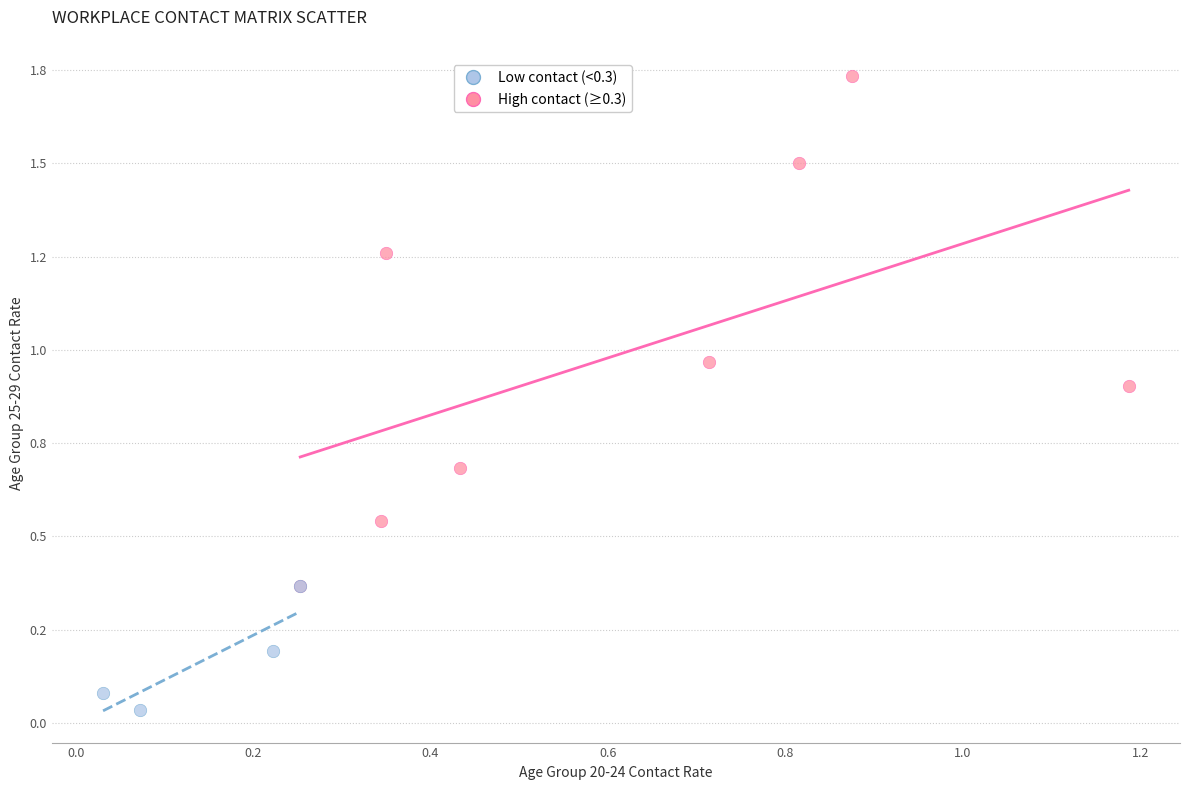

What are all the series names shown in the legend?

Low contact (<0.3), High contact (≥0.3)